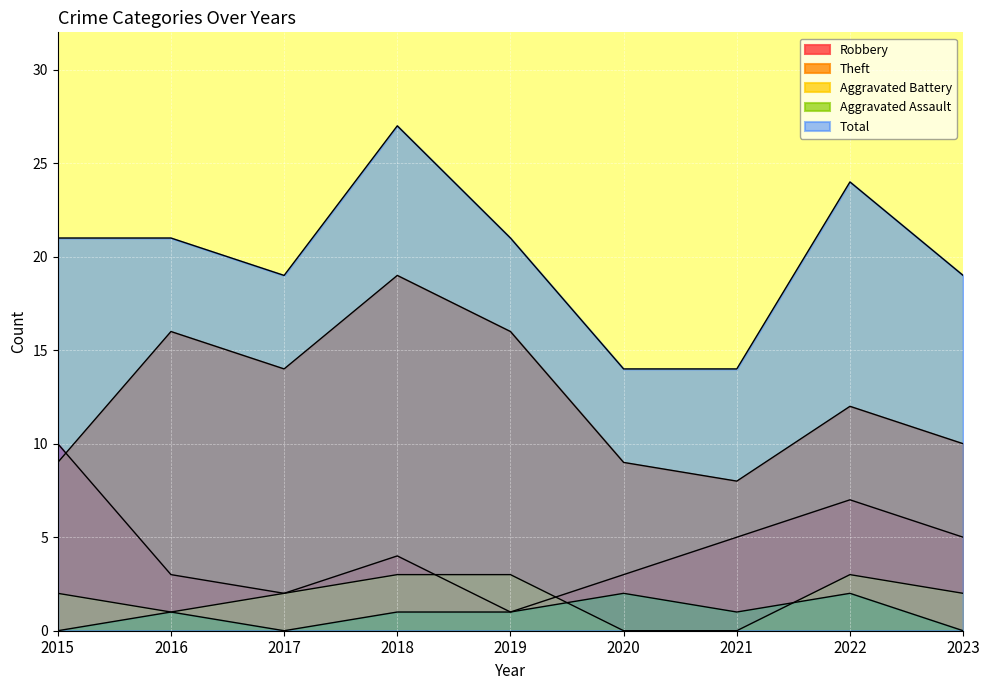

Rank the series by their maximum value, from highest to lowest.

Total, Theft, Robbery, Aggravated Battery, Aggravated Assault